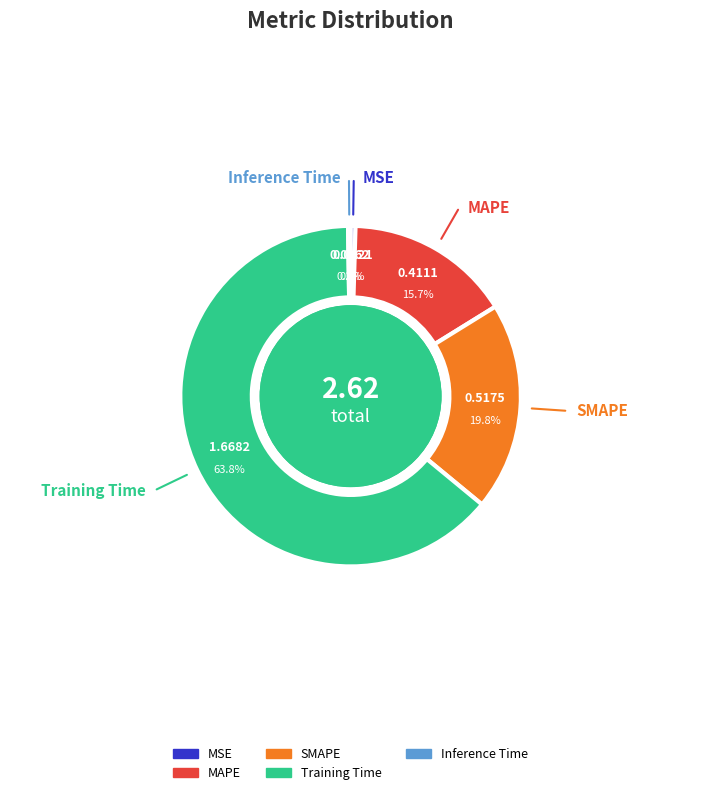

Does any single category account for the majority?

Yes